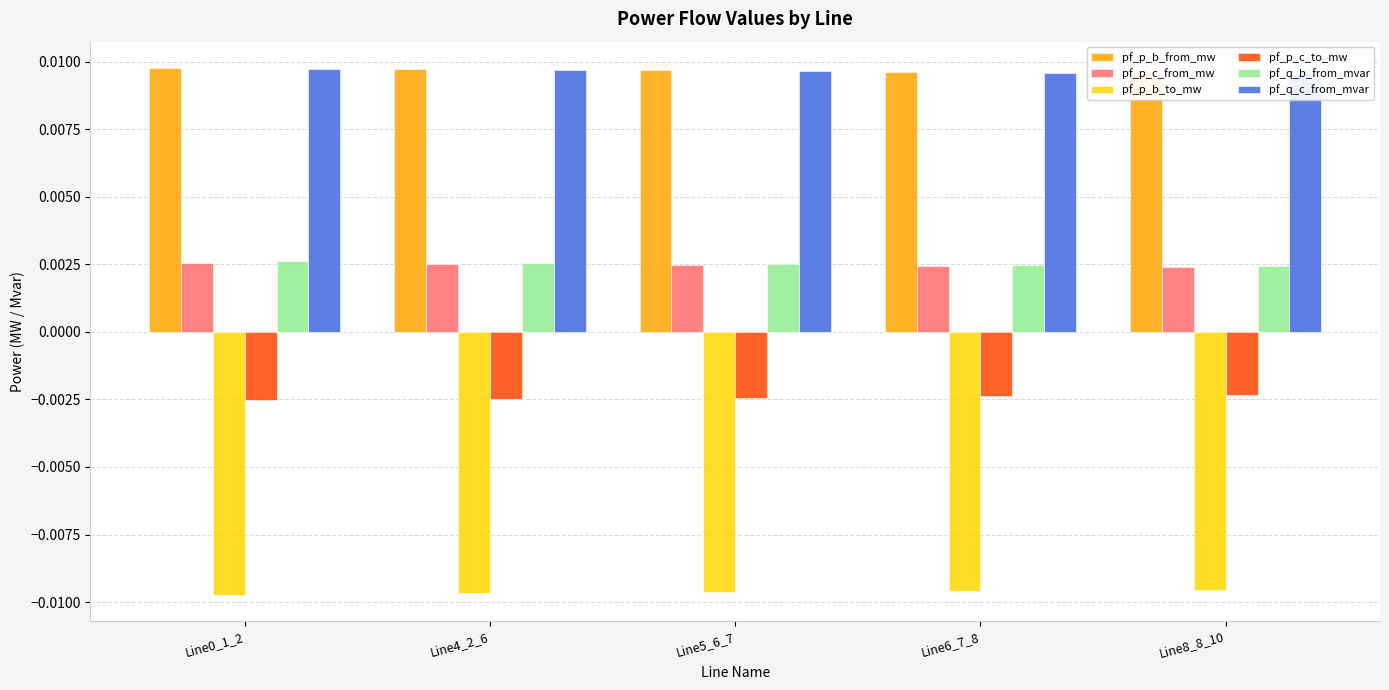

At which label does pf_p_c_from_mw reach its minimum?

Line8_8_10